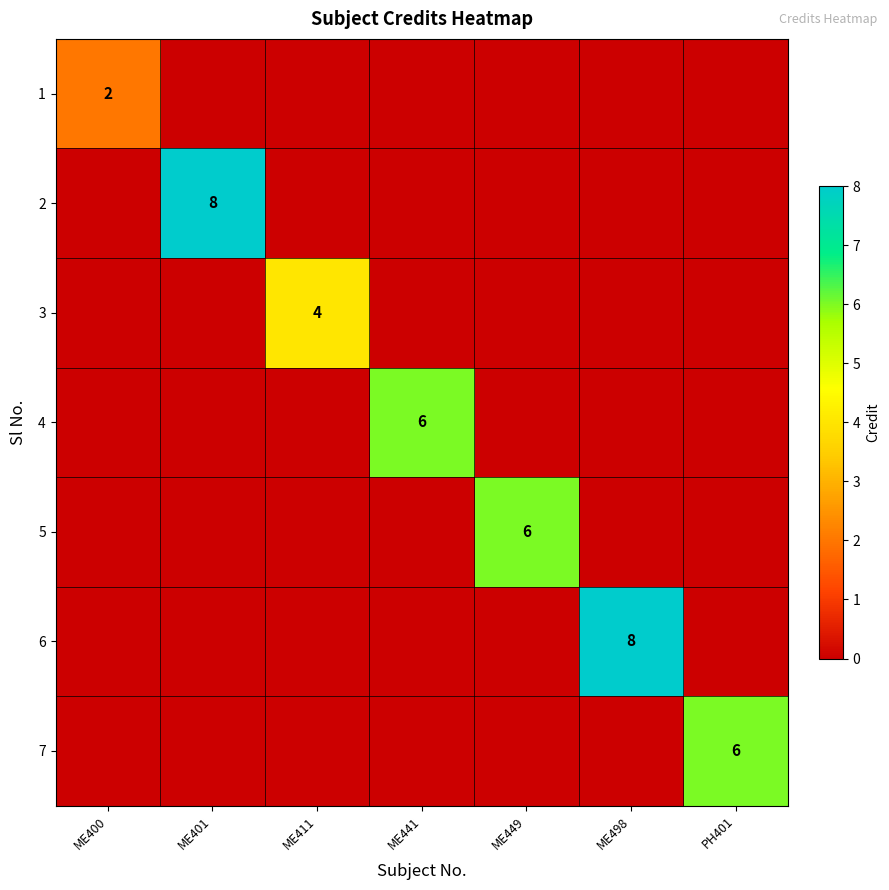

The 3 series shows 7 at ME411. True or false?

False